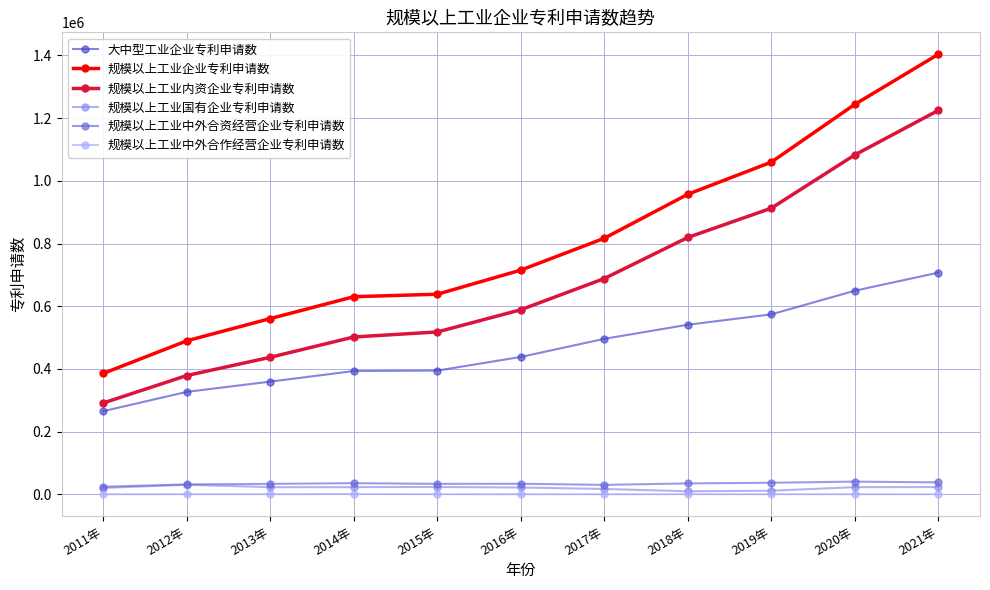

True or false: 规模以上工业中外合资经营企业专利申请数 has more than 0 interior local peaks.

True